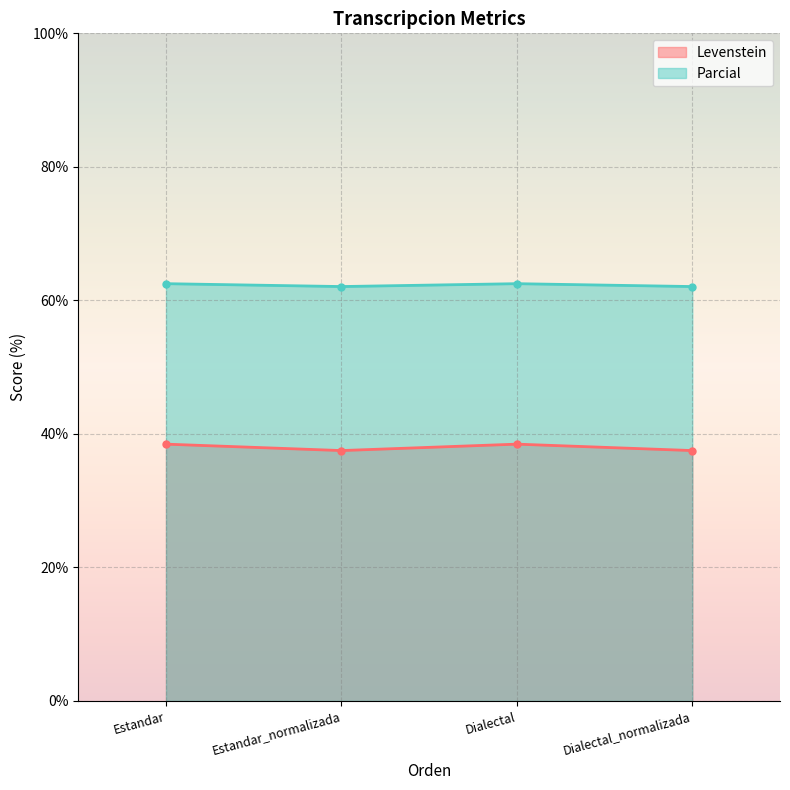

What is the total value across all series at Dialectal?

101.0